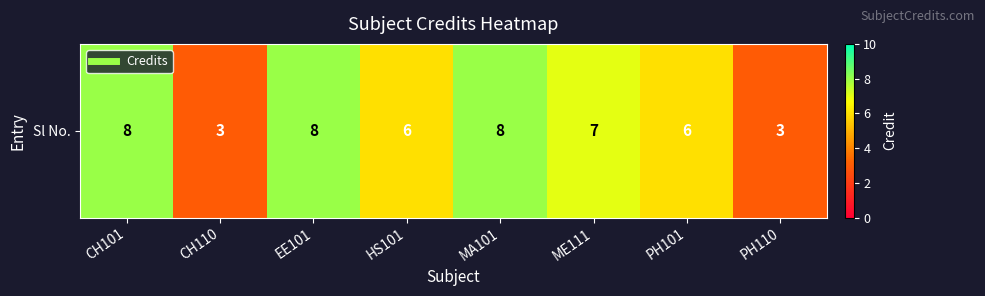

What is the difference between the second highest and second lowest values?

5